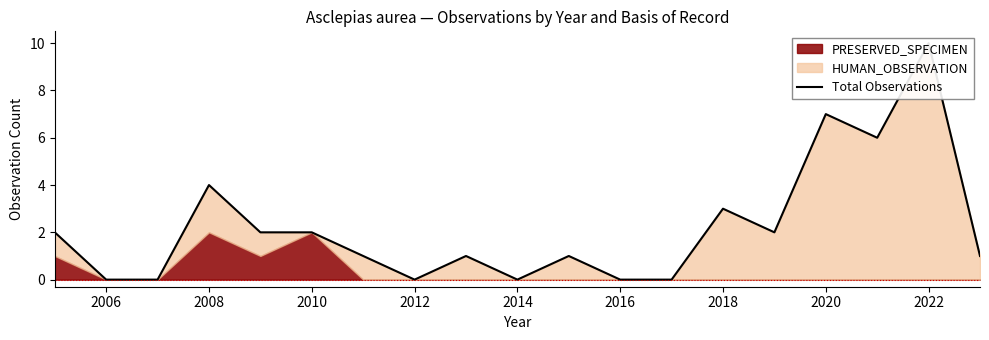

What is the average value?

2